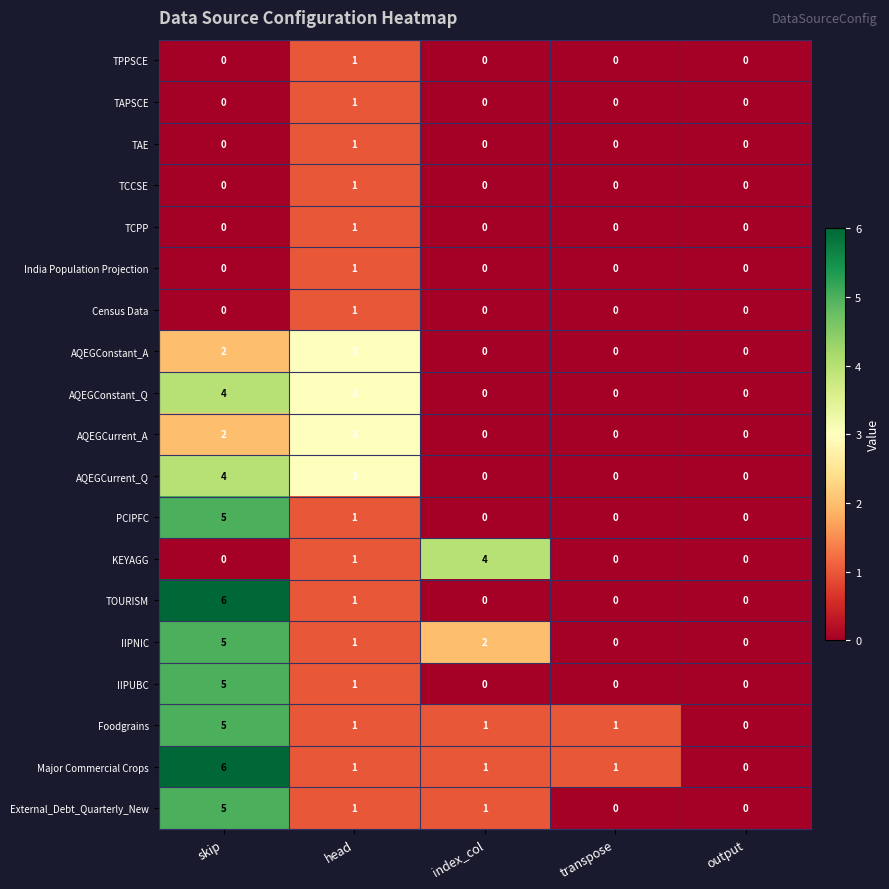

What is the total value across all series at transpose?

2